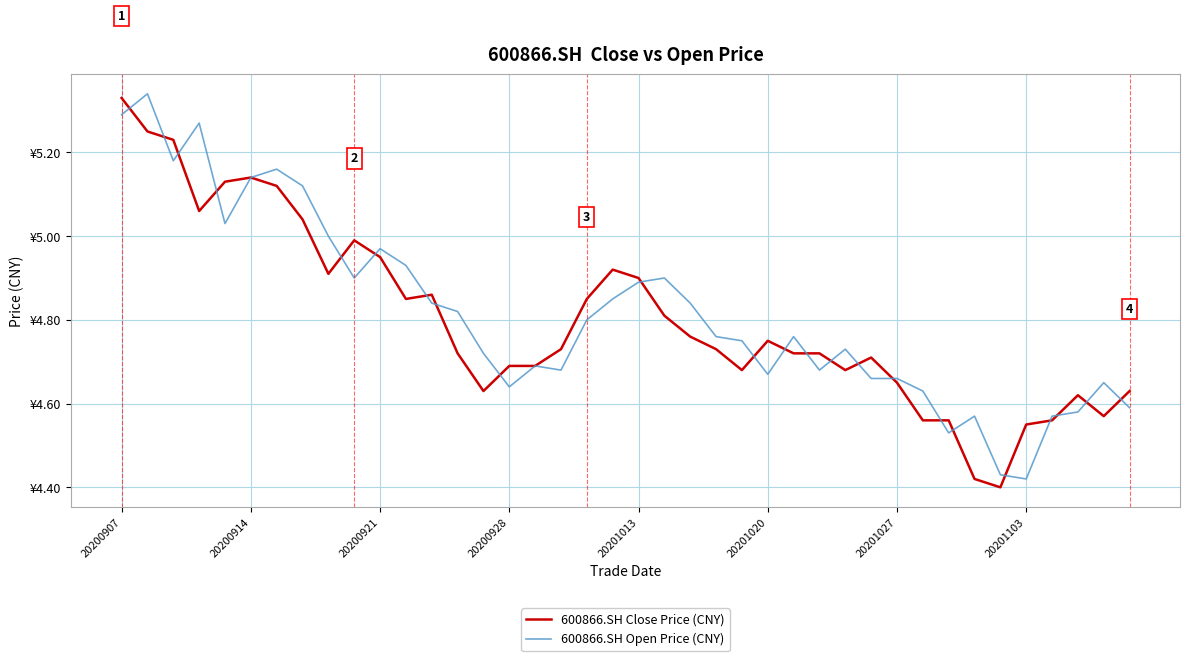

What are all the series names shown in the legend?

600866.SH Close Price (CNY), 600866.SH Open Price (CNY)